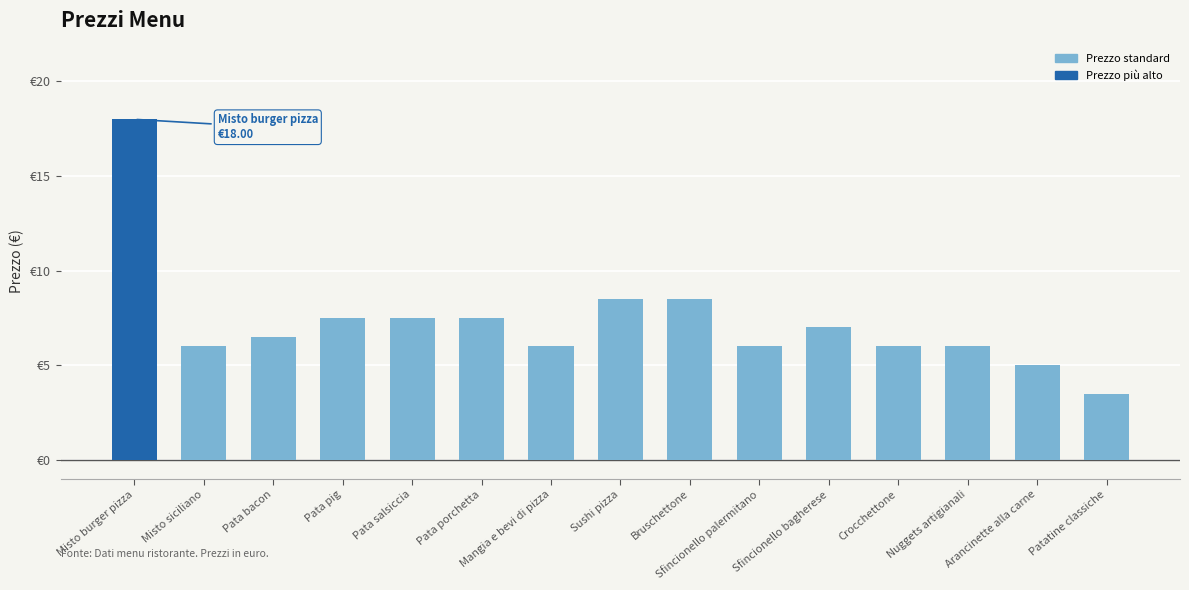

What is the label of the 1st bar from the right?

Patatine classiche